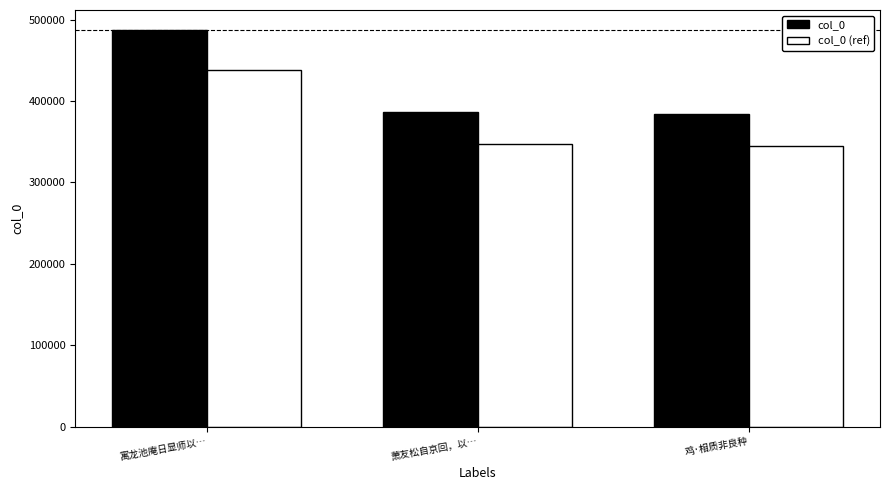

Which series has the largest total across all categories?

col_0